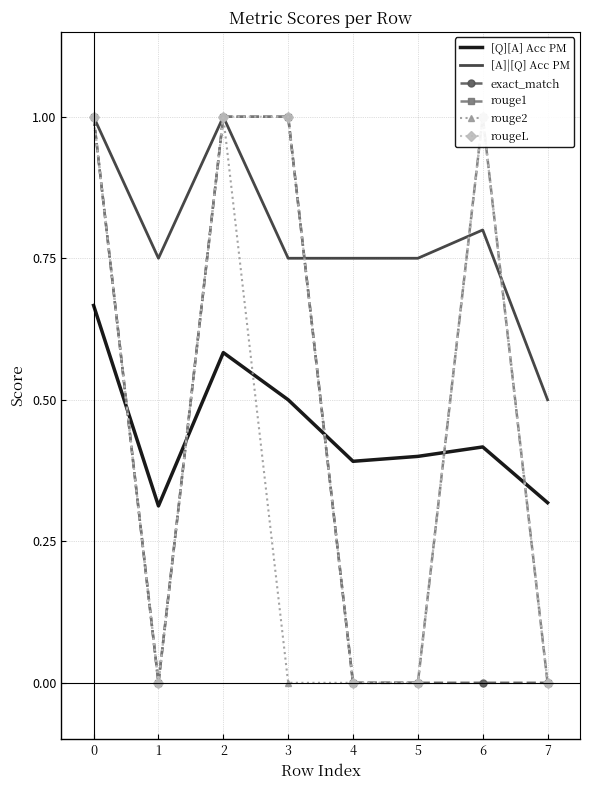

The exact_match series shows 0.0 at 5. True or false?

True